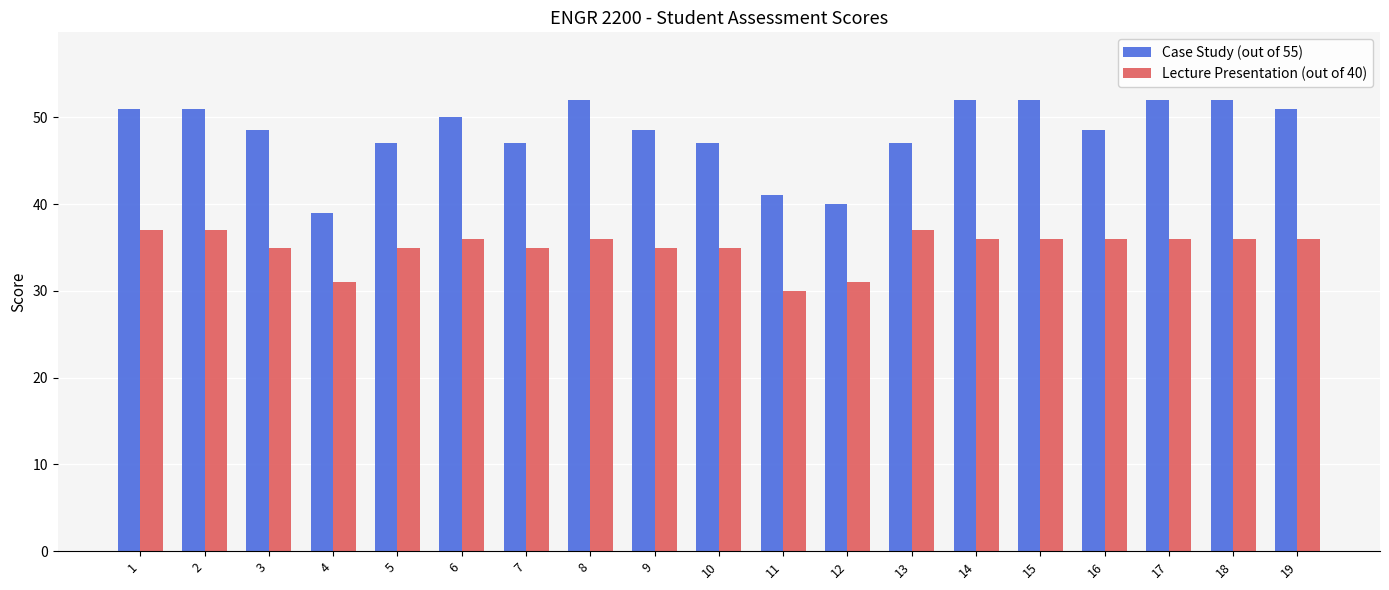

What is the value of the Lecture Presentation (out of 40) bar at the 2nd from the left?

37.0